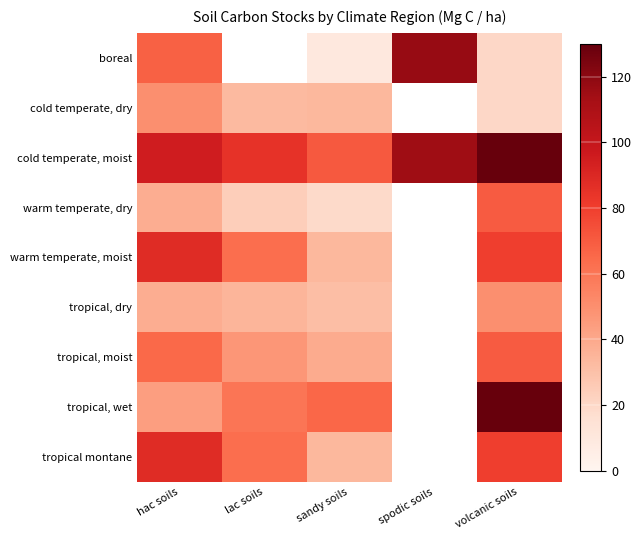

Which series has the largest total across all categories?

cold temperate, moist